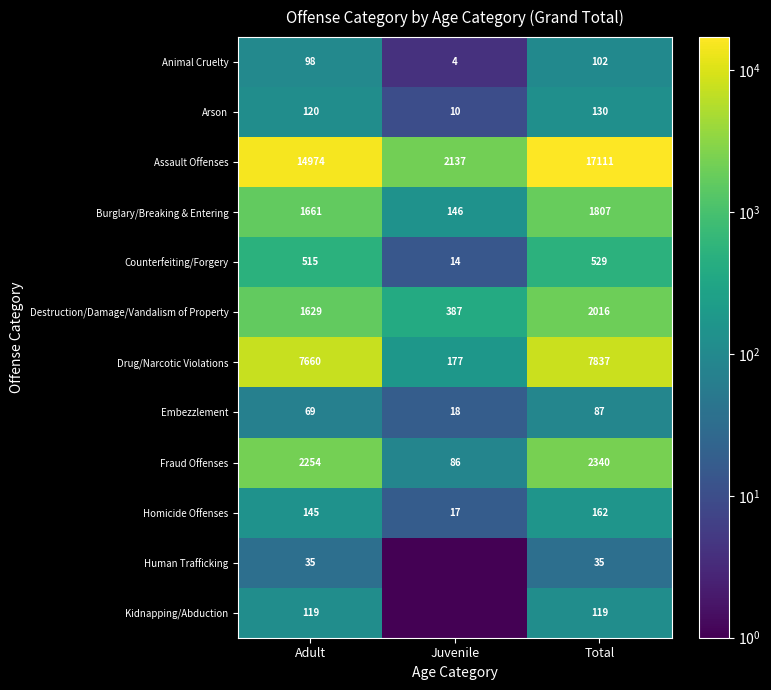

At how many categories does at least one series exceed 15730?

1